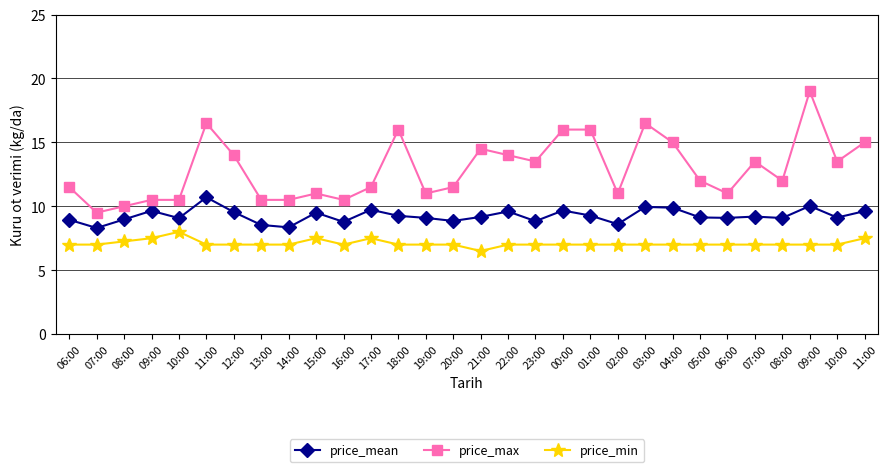

Reading left to right, list all the values displayed in this chart.

price_mean: 8.9	8.3	9.0	9.6	9.1	10.7	9.5	8.5	8.3	9.5	8.8	9.7	9.2	9.1	8.8	9.2	9.6	8.8	9.7	9.3	8.6	9.9	9.9	9.1	9.1	9.2	9.1	10.0	9.1	9.6
price_max: 11.5	9.5	10.0	10.5	10.5	16.5	14.0	10.5	10.5	11.0	10.5	11.5	16.0	11.0	11.5	14.5	14.0	13.5	16.0	16.0	11.0	16.5	15.0	12.0	11.0	13.5	12.0	19.0	13.5	15.0
price_min: 7.0	7.0	7.2	7.5	8.0	7.0	7.0	7.0	7.0	7.5	7.0	7.5	7.0	7.0	7.0	6.5	7.0	7.0	7.0	7.0	7.0	7.0	7.0	7.0	7.0	7.0	7.0	7.0	7.0	7.5